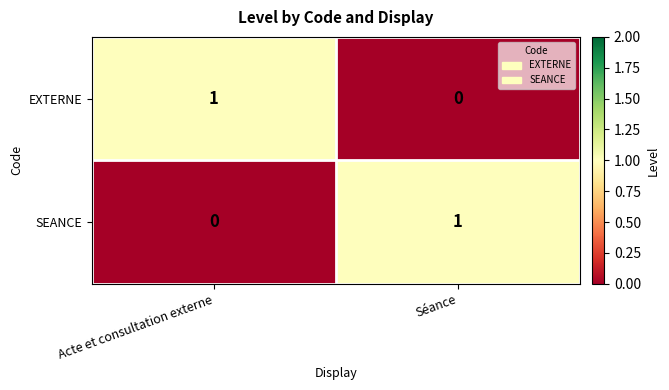

Reading left to right, transcribe all the data shown in this chart.

EXTERNE: Acte et consultation externe=1	Séance=0
SEANCE: Acte et consultation externe=0	Séance=1